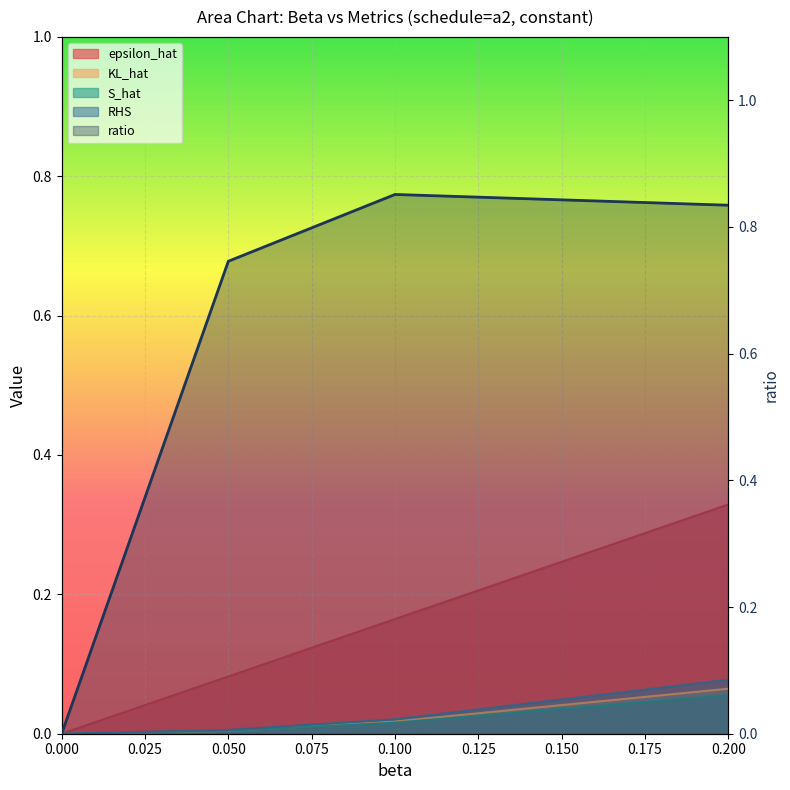

Is the value of S_hat at 0.05 greater than the value of KL_hat at 0.1?

No